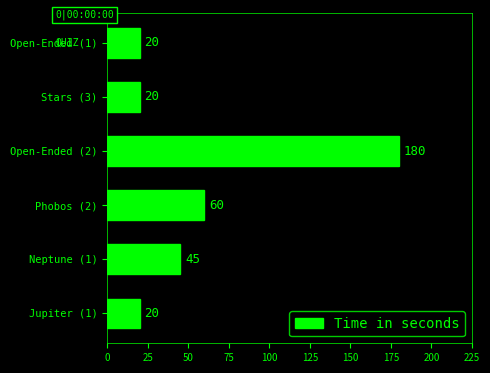

What is the ratio of the value at Phobos (2) to the value at Neptune (1)?

1.3